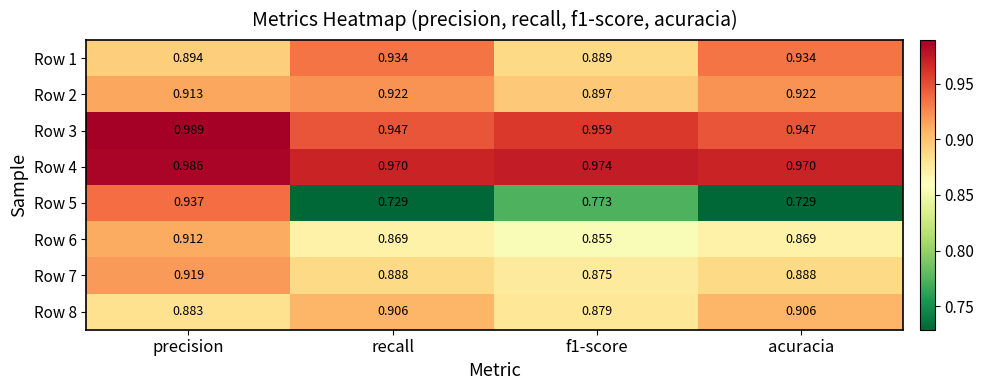

Which series has the largest total across all categories?

Row 4